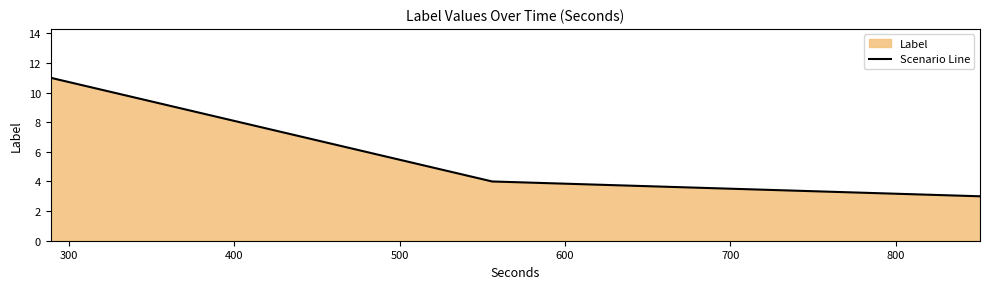

What is the greatest value displayed?

11